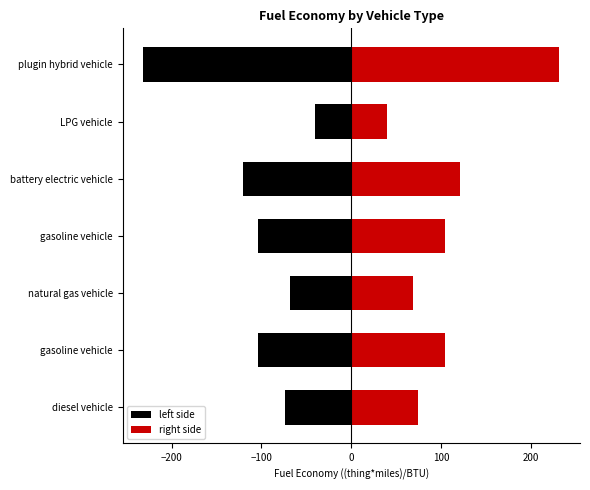

At how many categories does at least one series exceed -194?

7